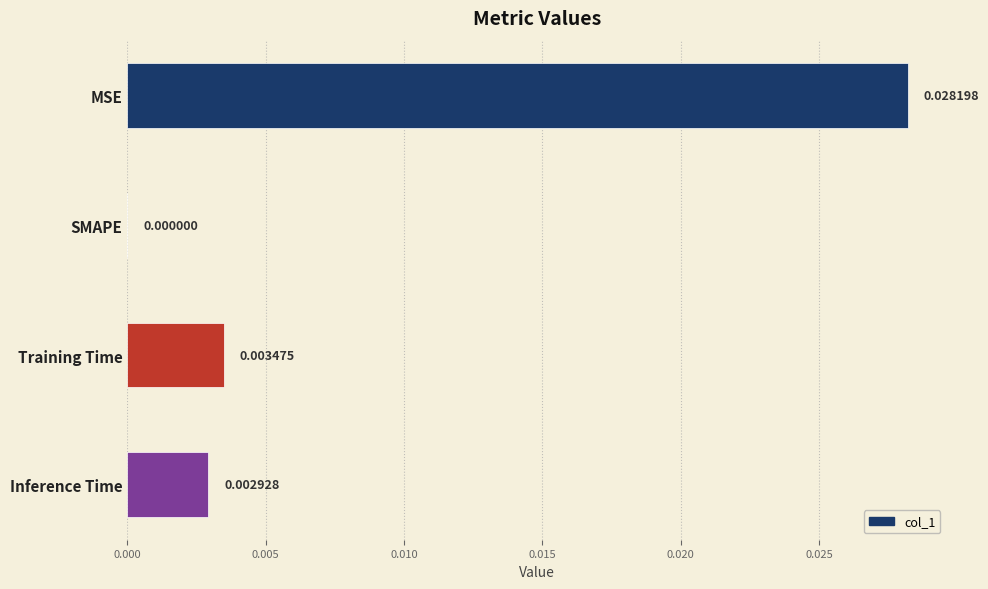

Count the values in the range 0 to 1.

4